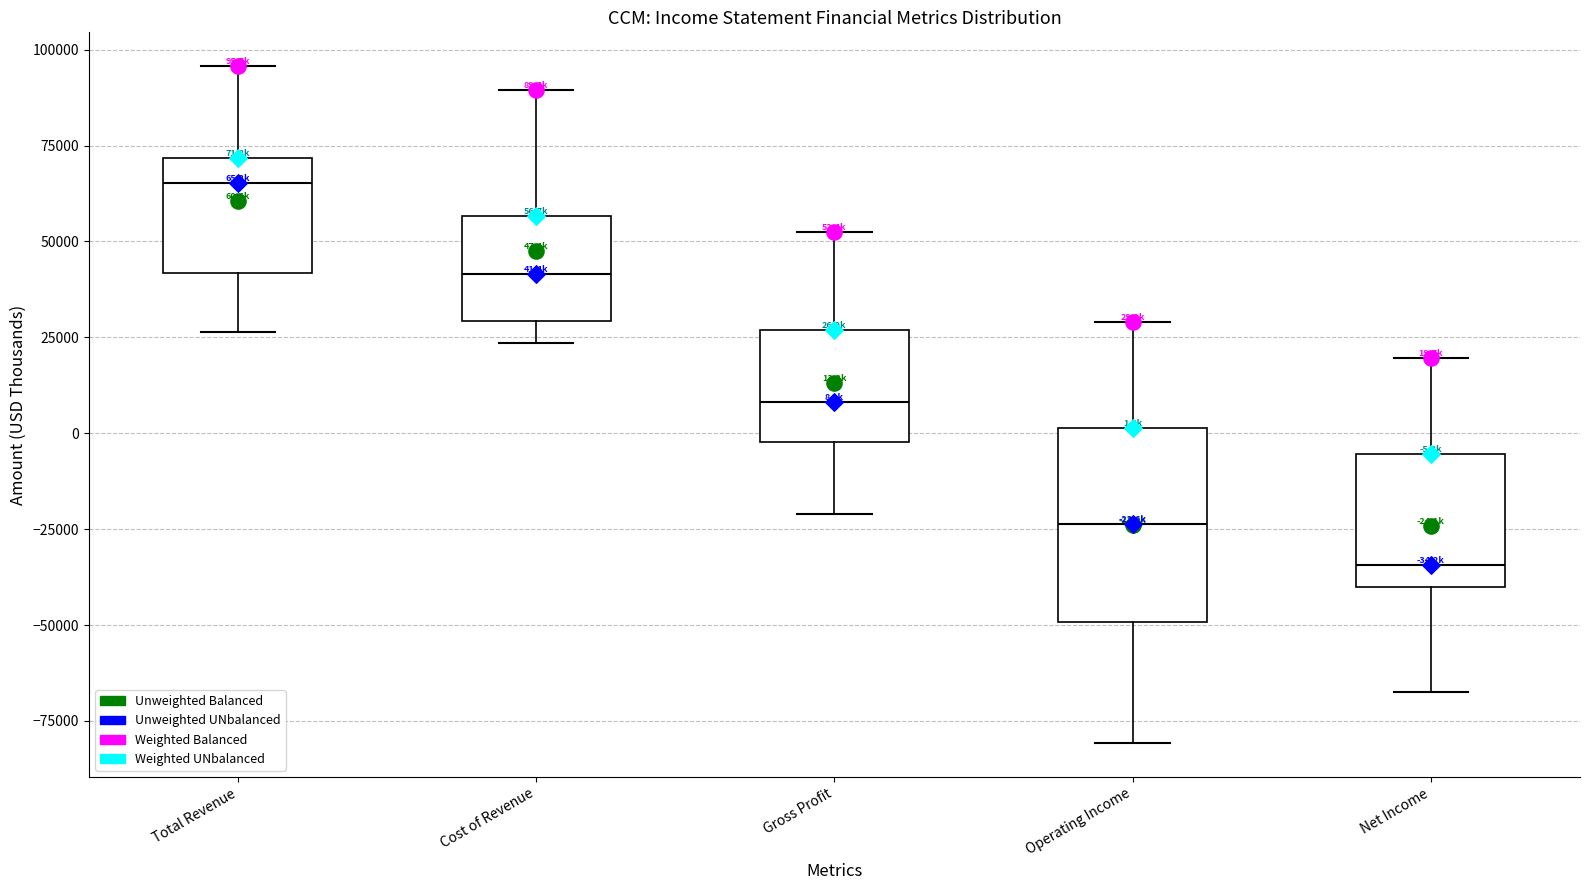

Which box's median line is the highest?

Total Revenue